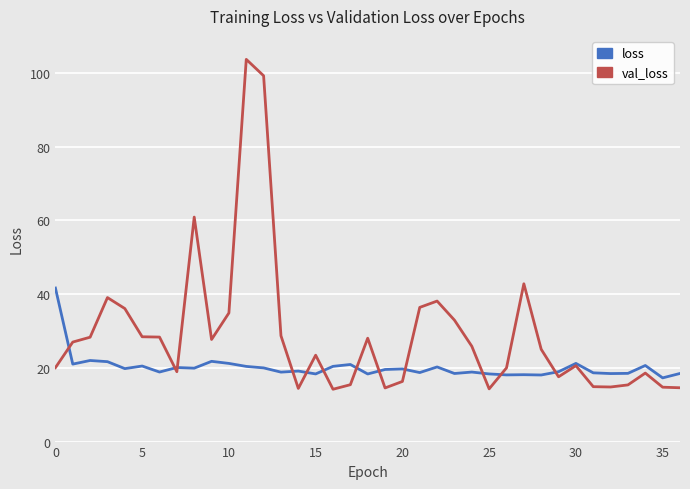

True or false: loss has more than 0 interior local peaks.

True